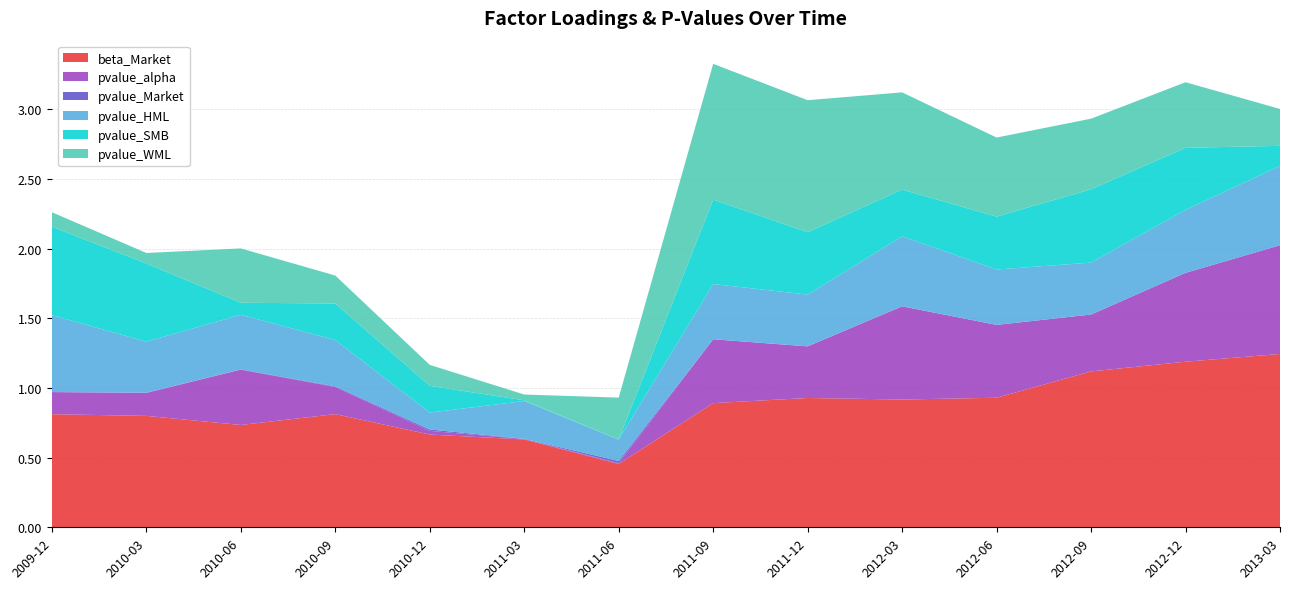

Reading right to left, transcribe all the data shown in this chart.

beta_Market: 1.2	1.2	1.1	0.9	0.9	0.9	0.9	0.5	0.6	0.7	0.8	0.7	0.8	0.8
pvalue_alpha: 0.8	0.6	0.4	0.5	0.7	0.4	0.5	0.0	0.0	0.0	0.2	0.4	0.2	0.2
pvalue_Market: 0.0	0.0	0.0	0.0	0.0	0.0	0.0	0.0	0.0	0.0	0.0	0.0	0.0	0.0
pvalue_HML: 0.6	0.5	0.4	0.4	0.5	0.4	0.4	0.2	0.3	0.1	0.3	0.4	0.4	0.6
pvalue_SMB: 0.1	0.4	0.5	0.4	0.3	0.4	0.6	0.0	0.0	0.2	0.3	0.1	0.6	0.6
pvalue_WML: 0.3	0.5	0.5	0.6	0.7	0.9	1.0	0.3	0.0	0.2	0.2	0.4	0.1	0.1